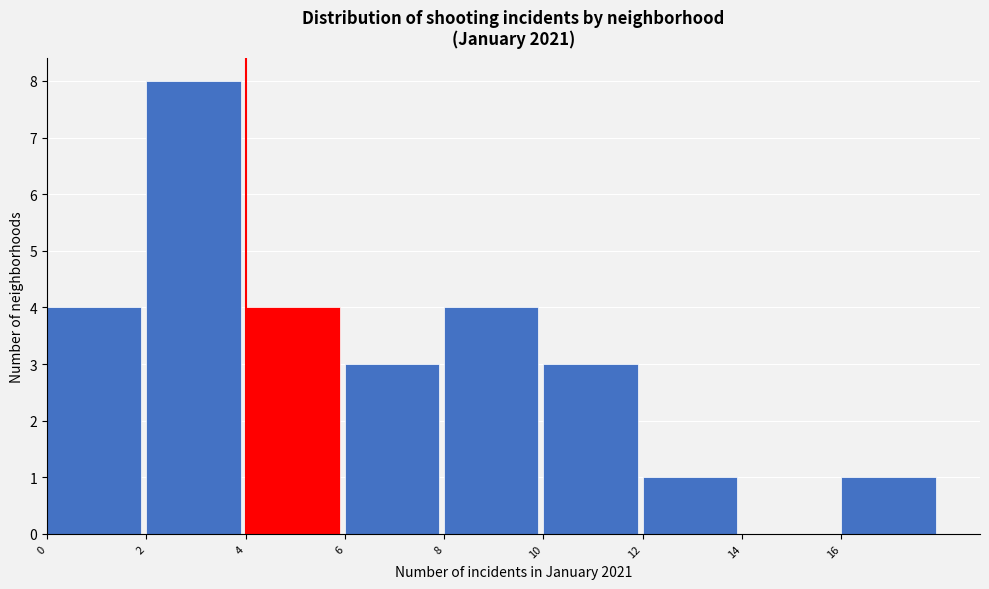

Reading left to right, list every bar in this chart as the range it spans on the x-axis followed by its height. The values are not printed on the chart, so give them approximately, as read against the axis.

0 to 2: 4
2 to 4: 8
4 to 6: 4
6 to 8: 3
8 to 10: 4
10 to 12: 3
12 to 14: 1
14 to 16: 0
16 to 18: 1